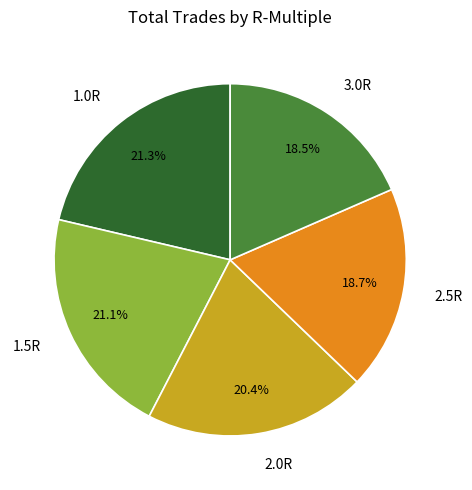

What is the ratio of the value at 1.5R to the value at 3.0R?

1.1